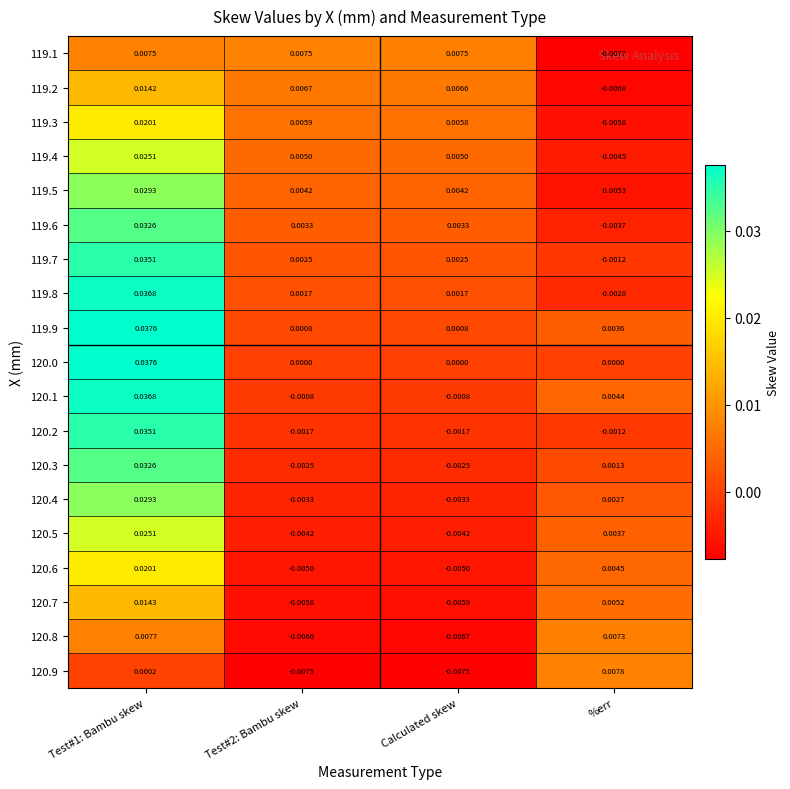

Which category has the lowest value across all series?

%err